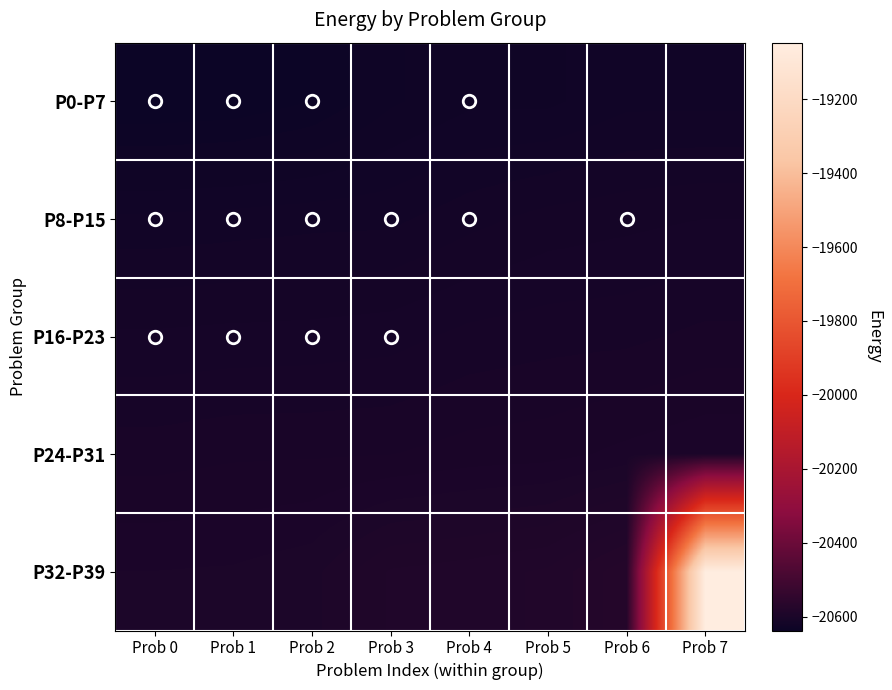

Which series changed the most between Prob 4 and Prob 6?

P32-P39